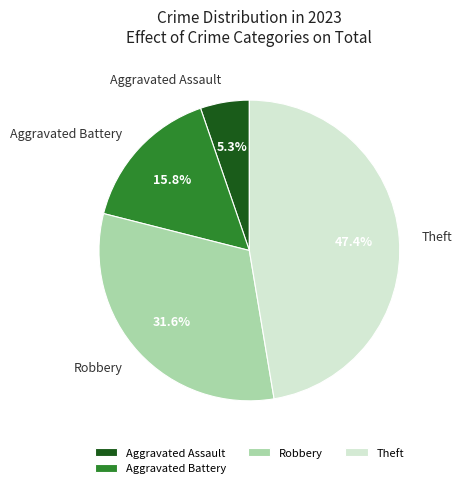

Is there any slice that represents more than half of the pie?

No